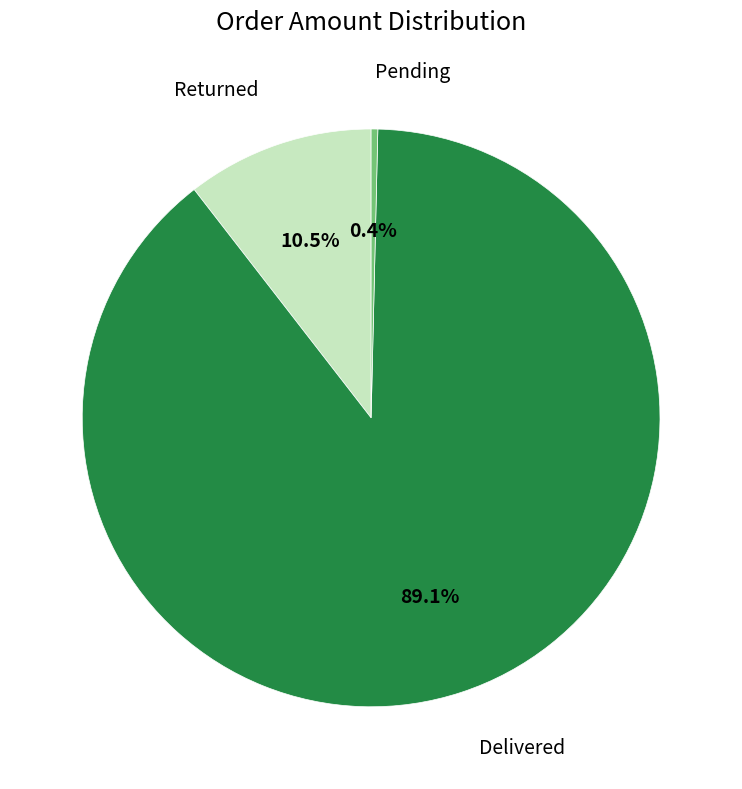

Is there a majority slice in this chart?

Yes